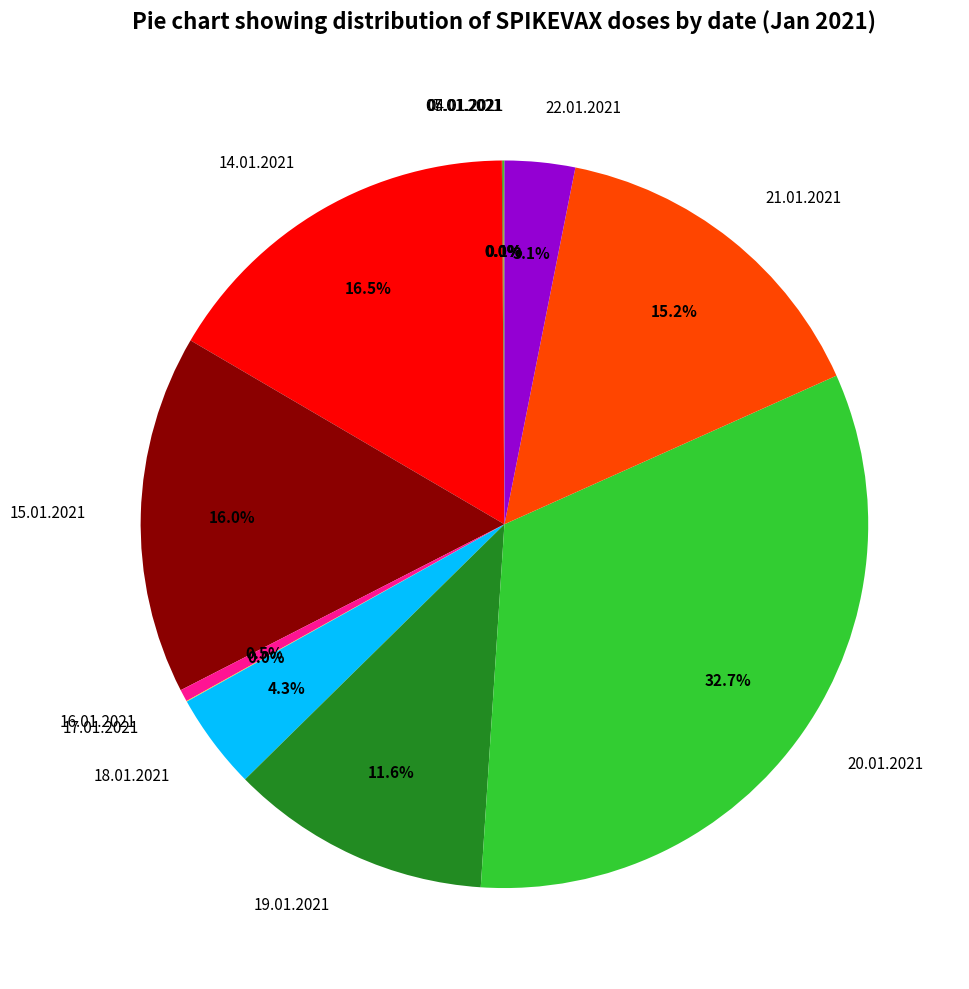

What portion of the pie excludes 16.01.2021?

99.5%